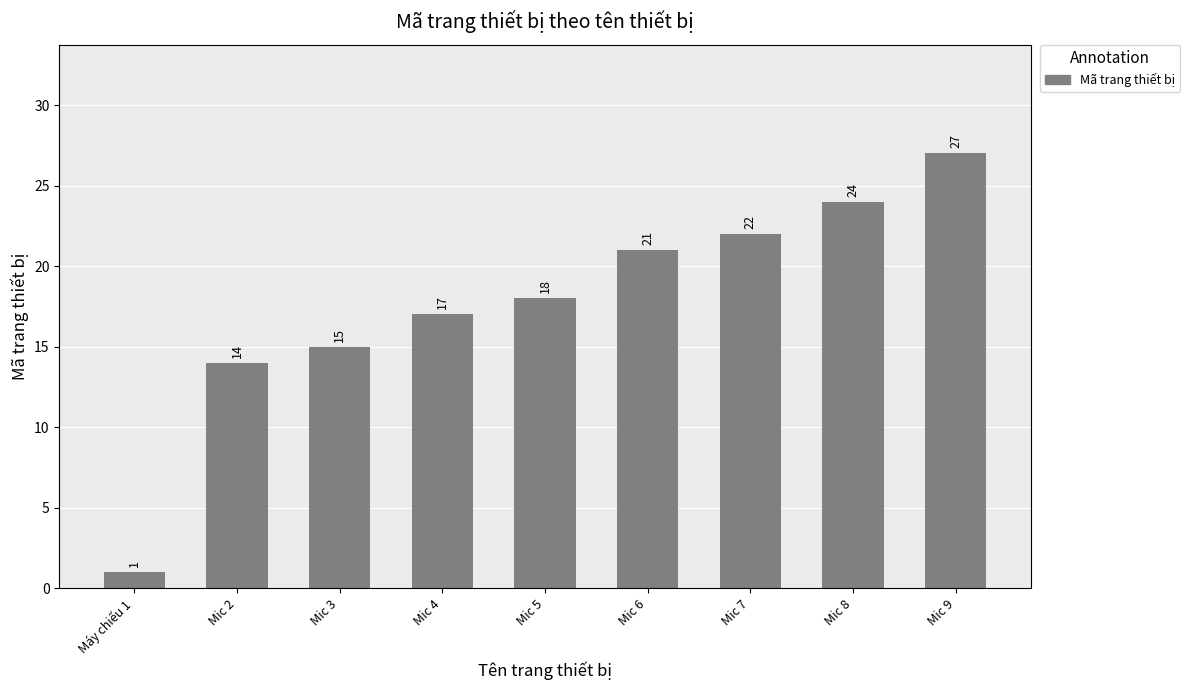

Rank the categories by value from lowest to highest.

Máy chiếu 1, Mic 2, Mic 3, Mic 4, Mic 5, Mic 6, Mic 7, Mic 8, Mic 9